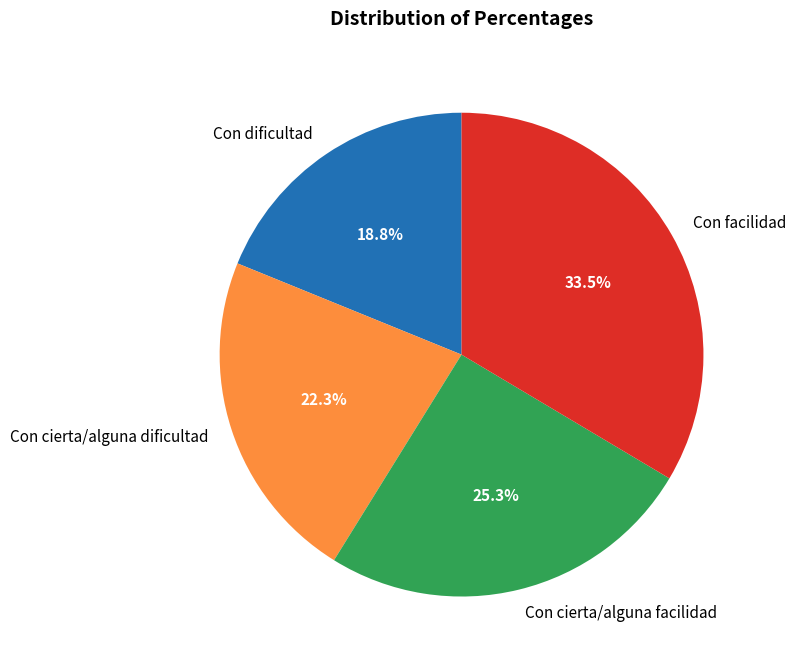

Count the number of slices in the pie.

4